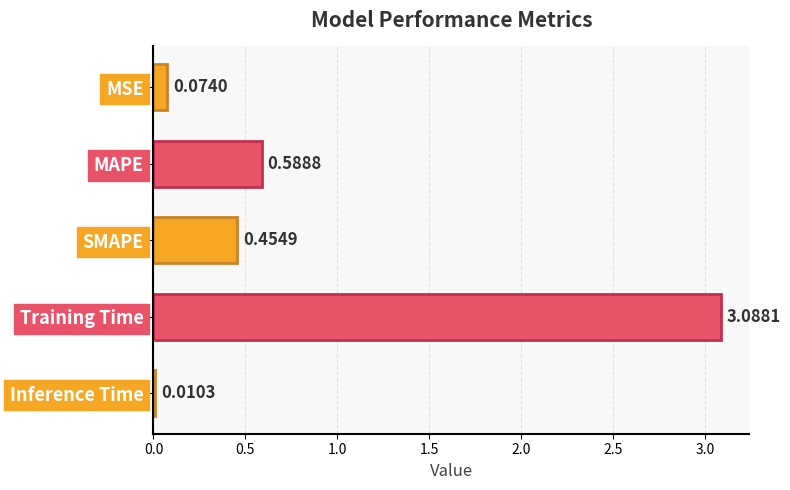

What is the change in value from MSE to Training Time?

+3.0